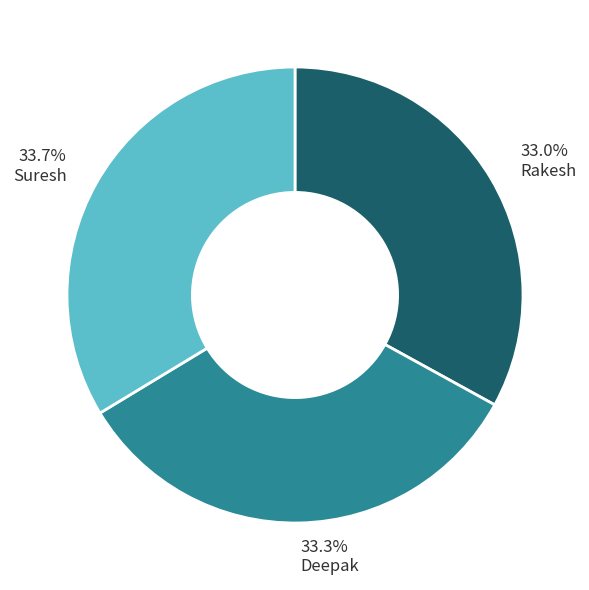

Combined, do Rakesh and Deepak account for over 50%?

Yes